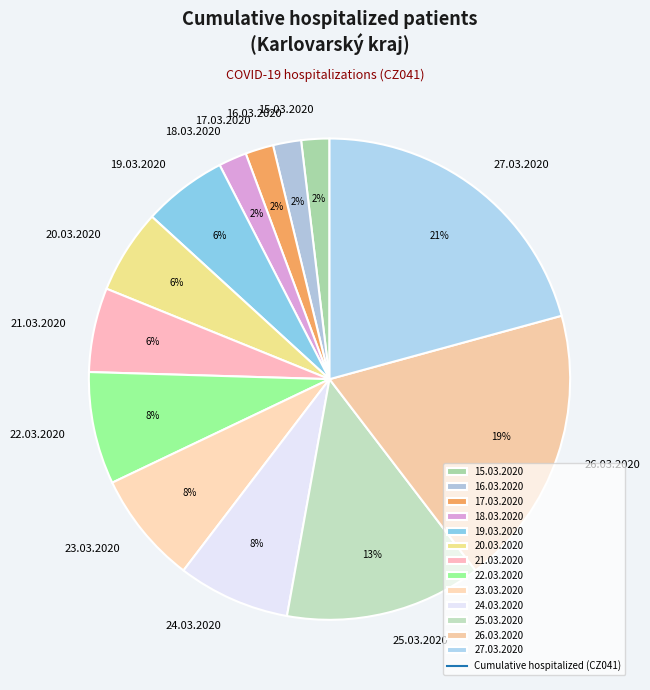

Between 21.03.2020 and 24.03.2020, which is larger?

24.03.2020